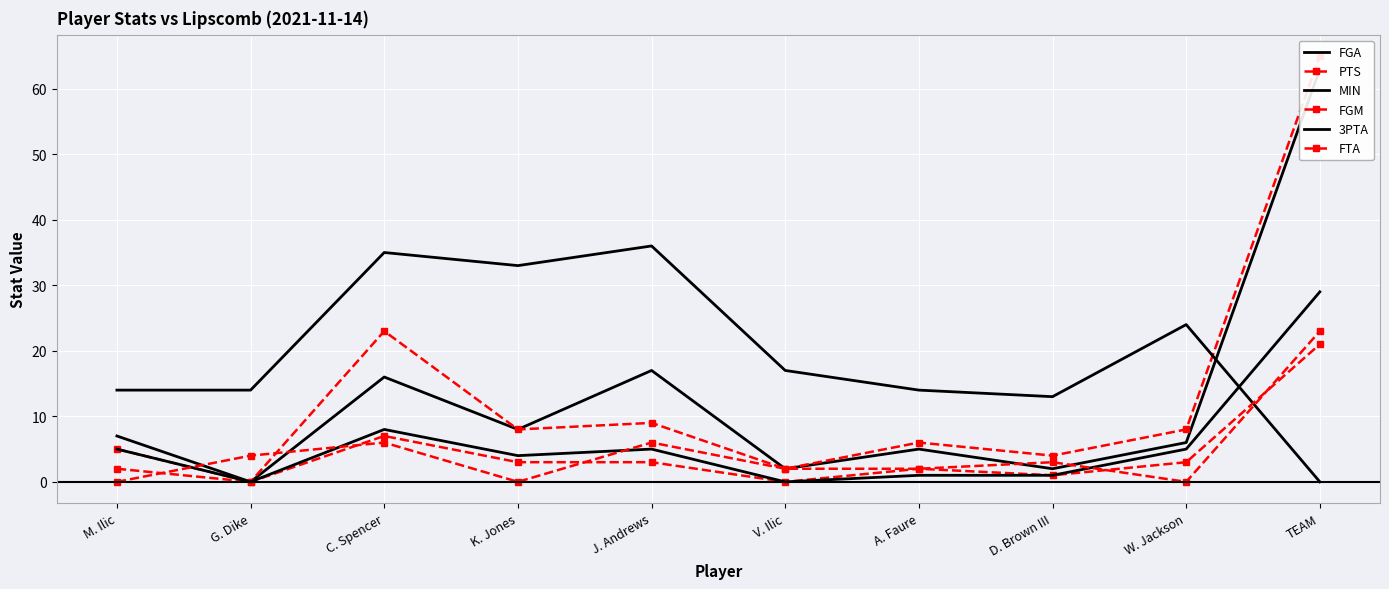

What are all the series names shown in the legend?

FGA, PTS, MIN, FGM, 3PTA, FTA